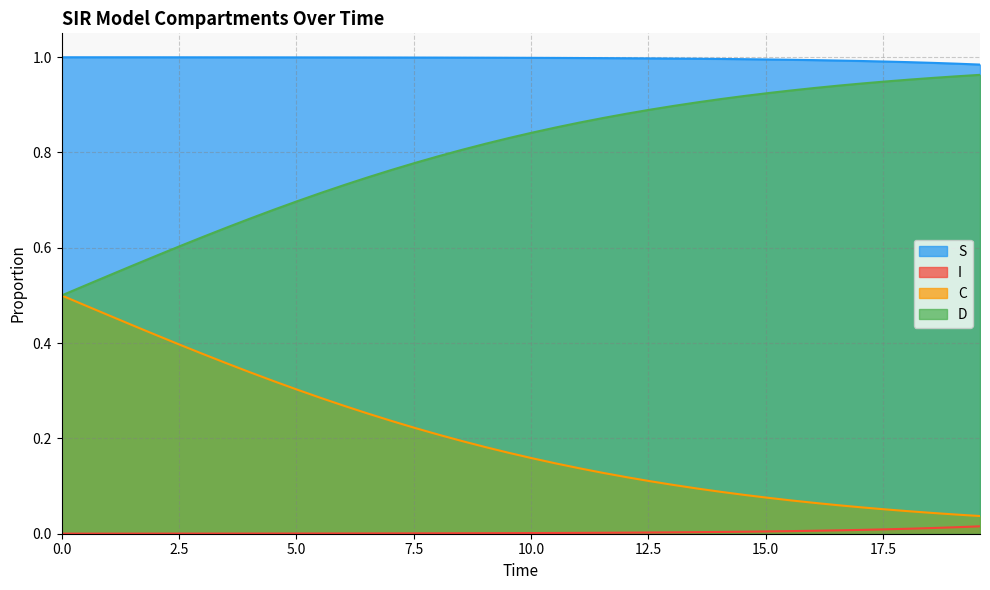

Rank the series by their average value, from lowest to highest.

I, C, D, S